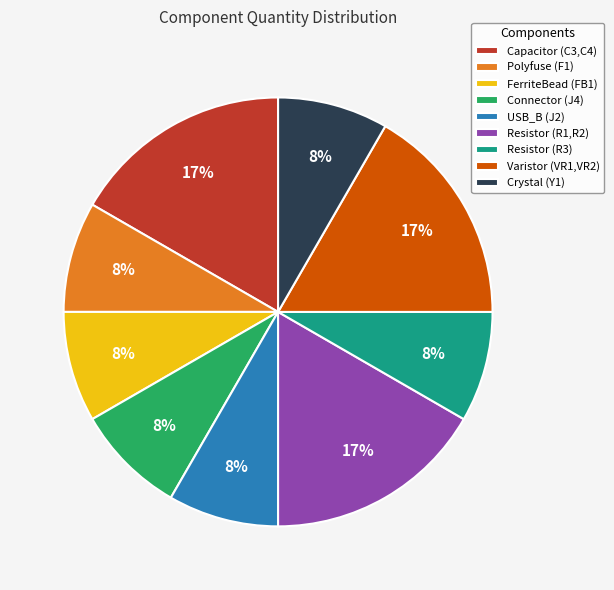

Is the sum of Polyfuse (F1) and USB_B (J2) greater than half?

No